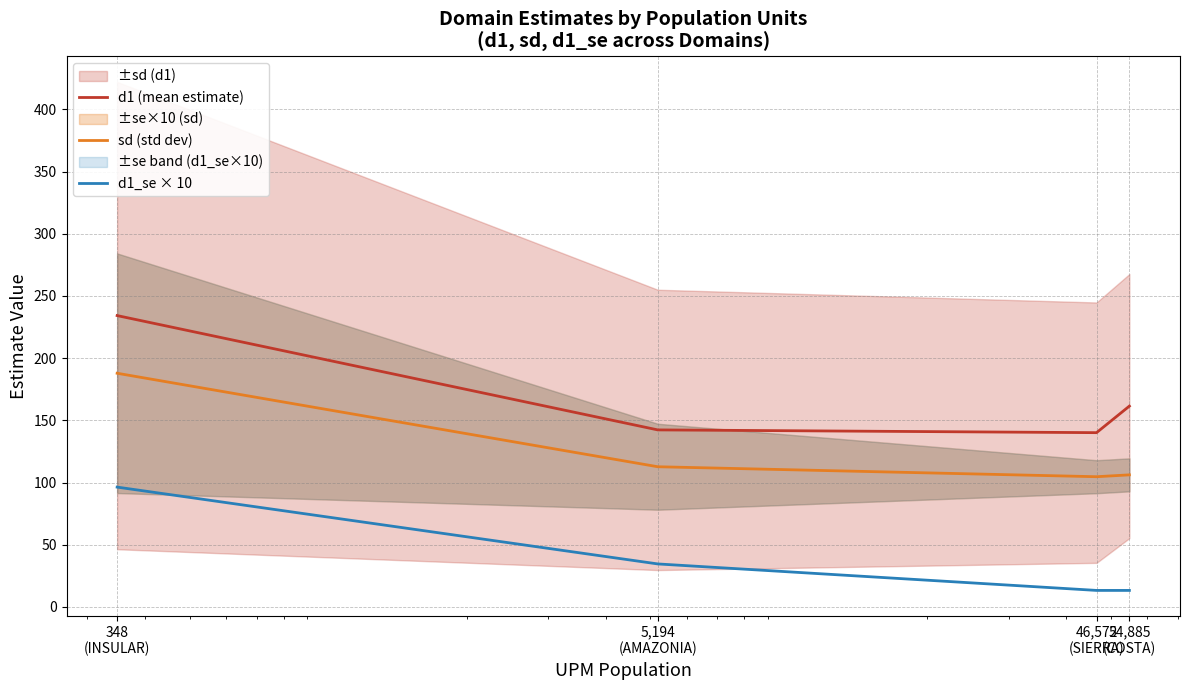

Is it true that sd (std dev) equals 112.7 at 5,194
(AMAZONIA)?

True